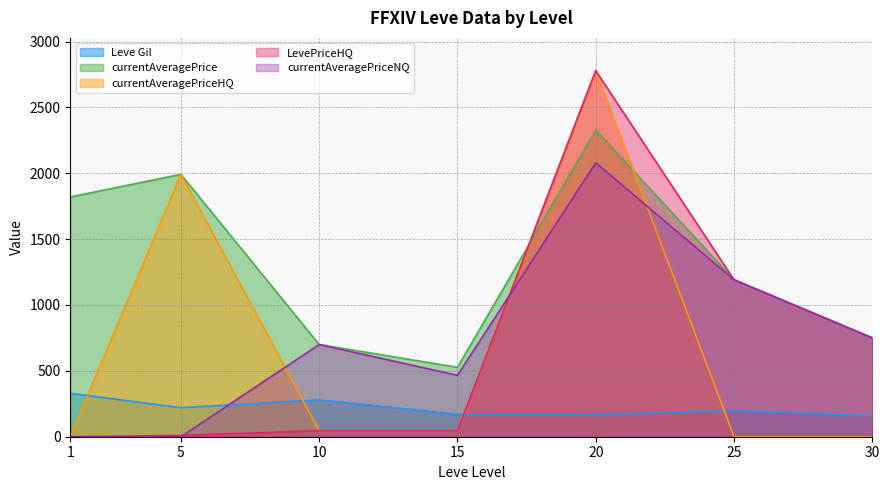

Which series has the widest spread of values?

currentAveragePriceHQ